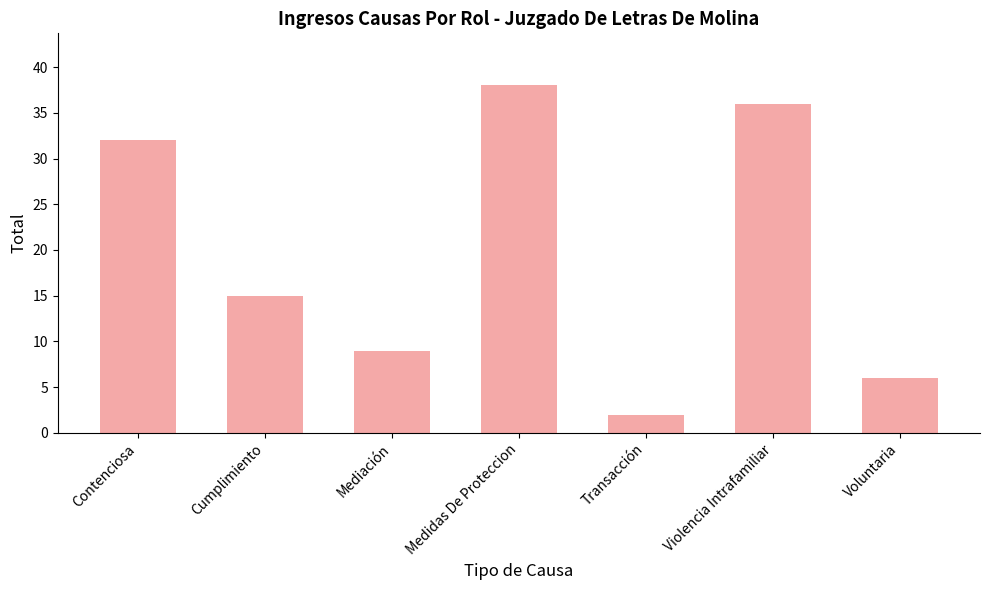

What is the sum of all values?

138